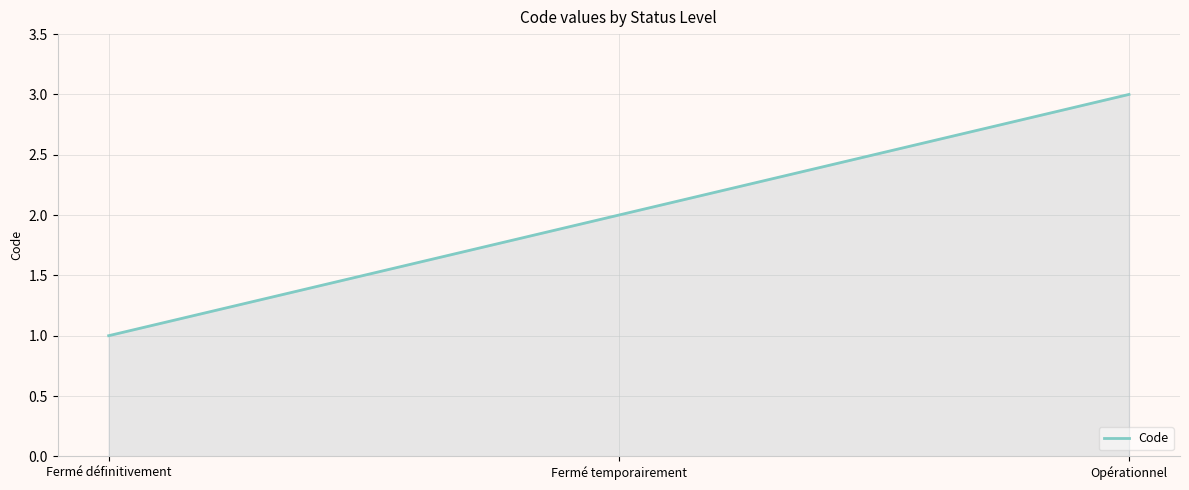

What is the change in value from Fermé définitivement to Fermé temporairement?

+1